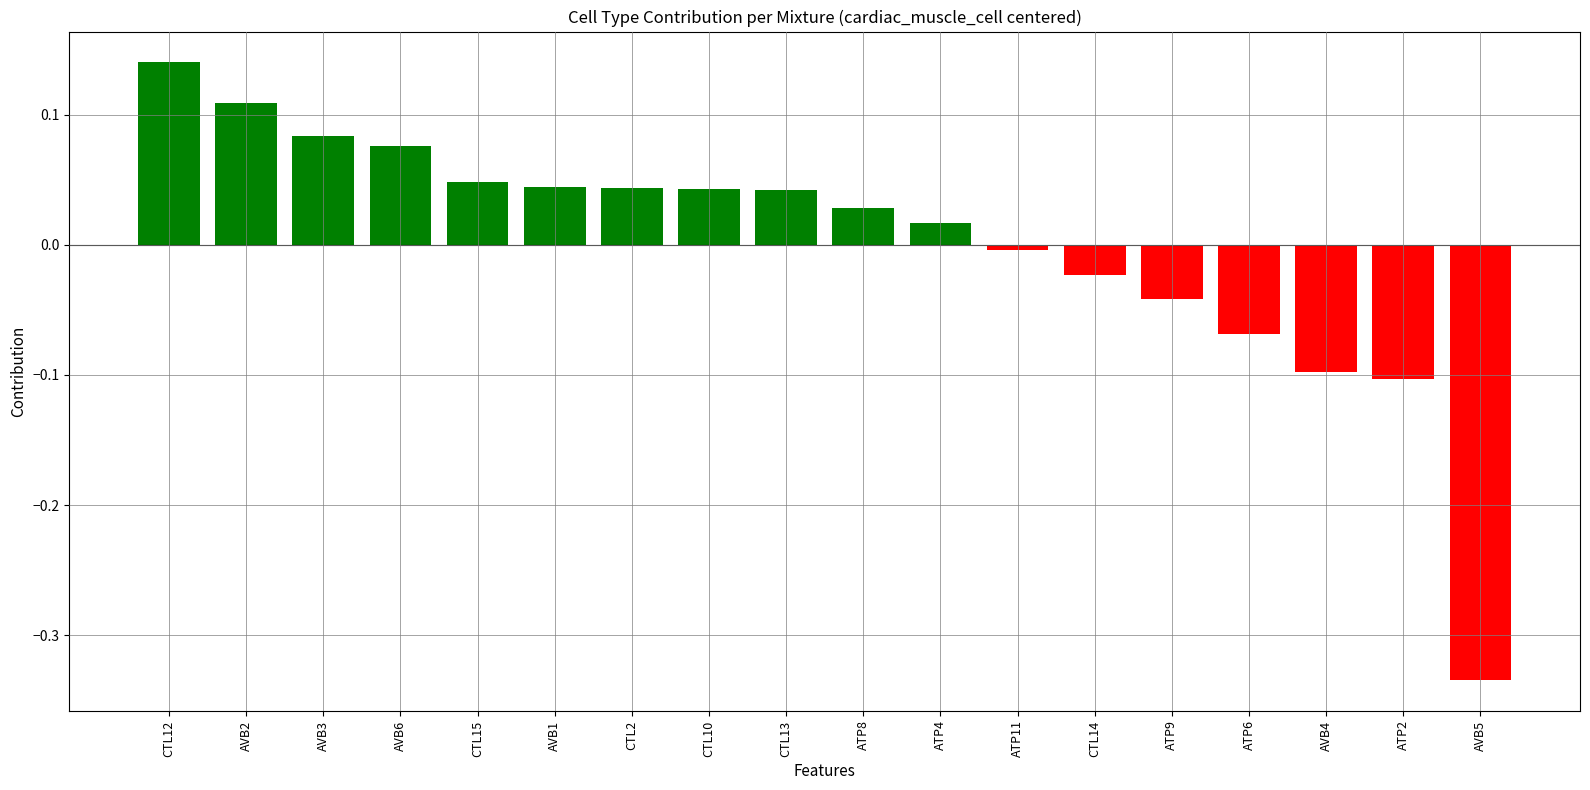

What is the difference between the second highest and minimum values?

0.4